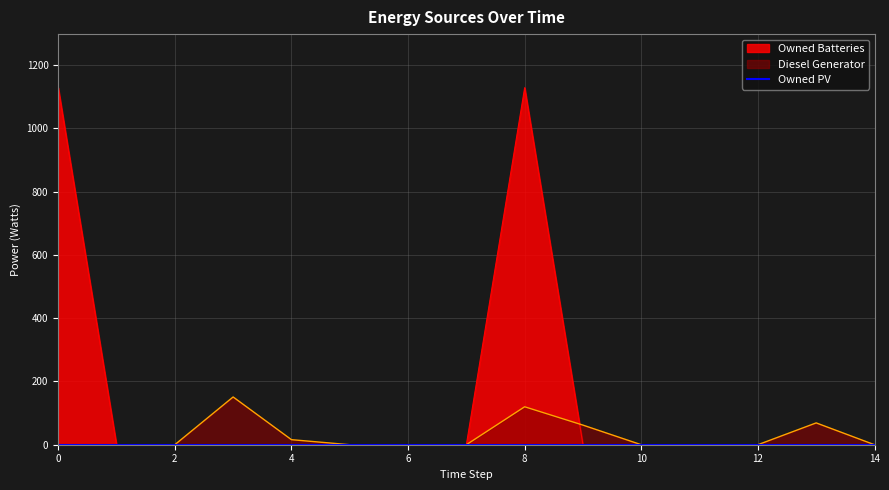

At which label is Diesel Generator closest to 75?

13